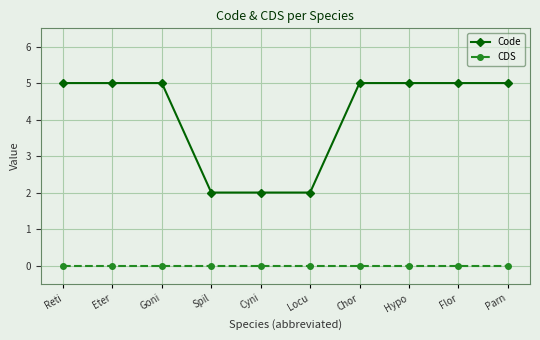

Does the chart display data point markers on the line(s)?

Yes